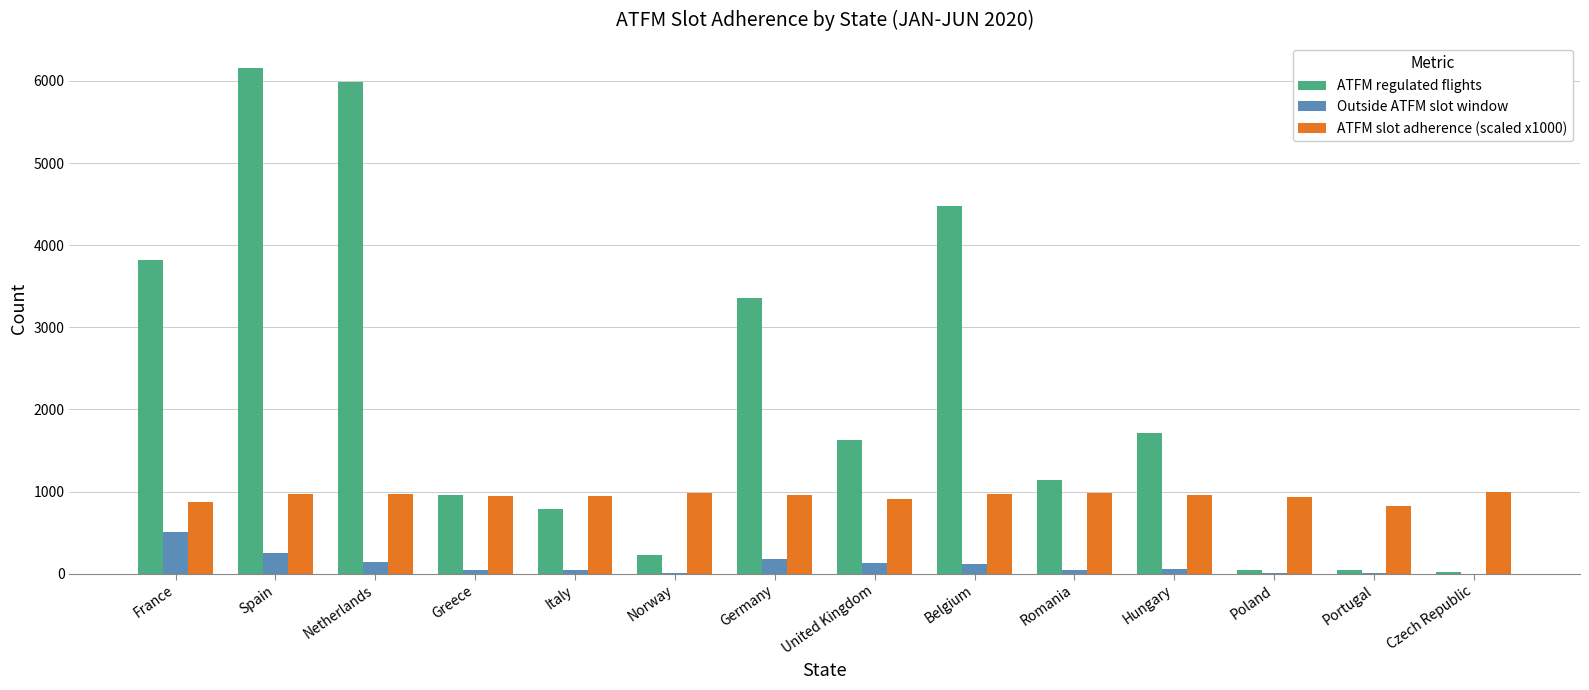

Which series has the largest total across all categories?

ATFM regulated flights